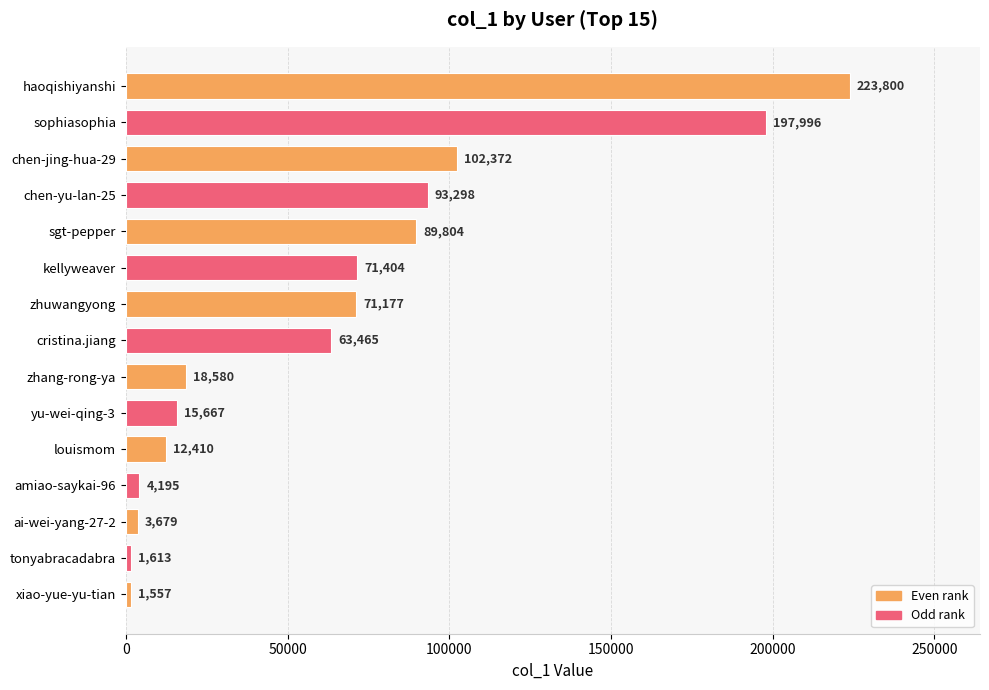

Which has a higher value, zhang-rong-ya or zhuwangyong?

zhuwangyong